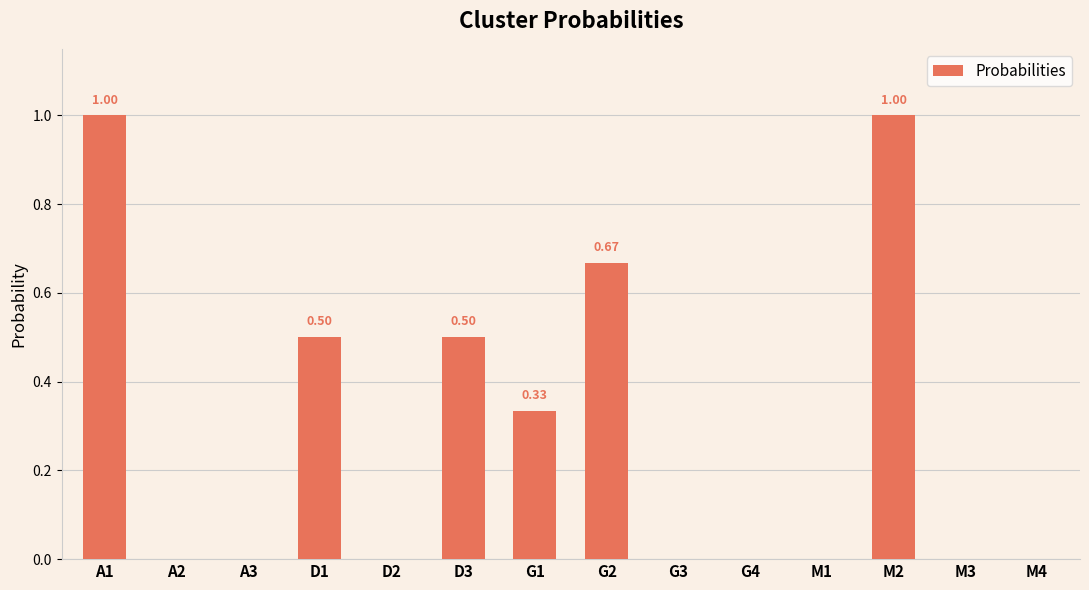

What is the change in value from D3 to G3?

-0.5